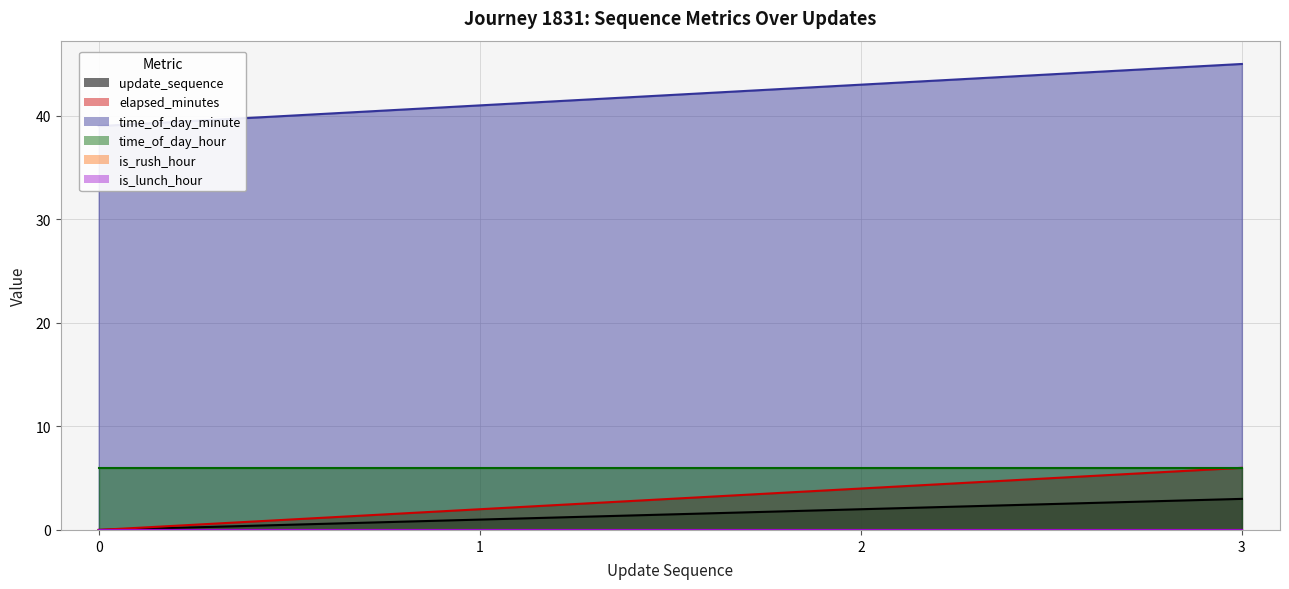

What is the average value of the update_sequence series?

2